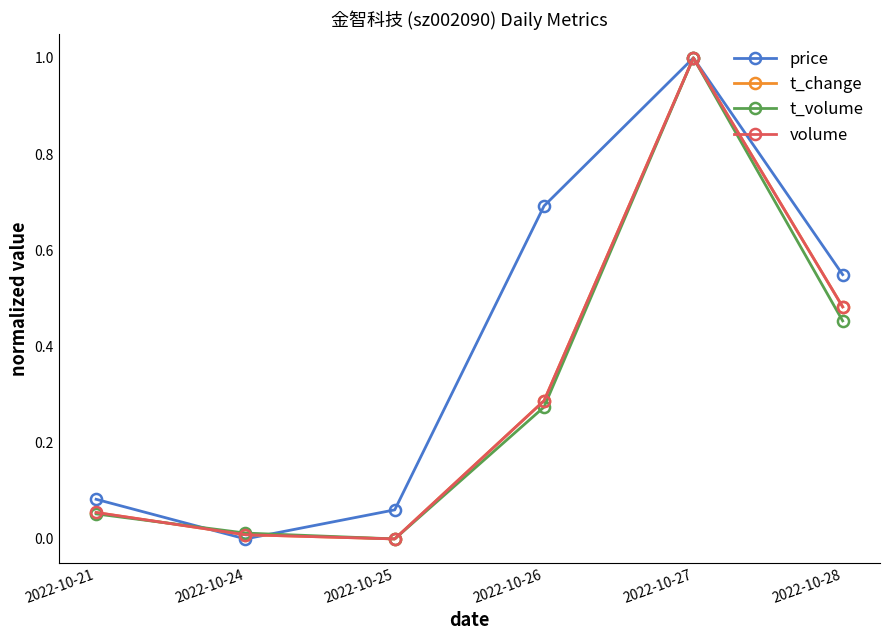

What is the total value across all series at 2022-10-21?

0.2